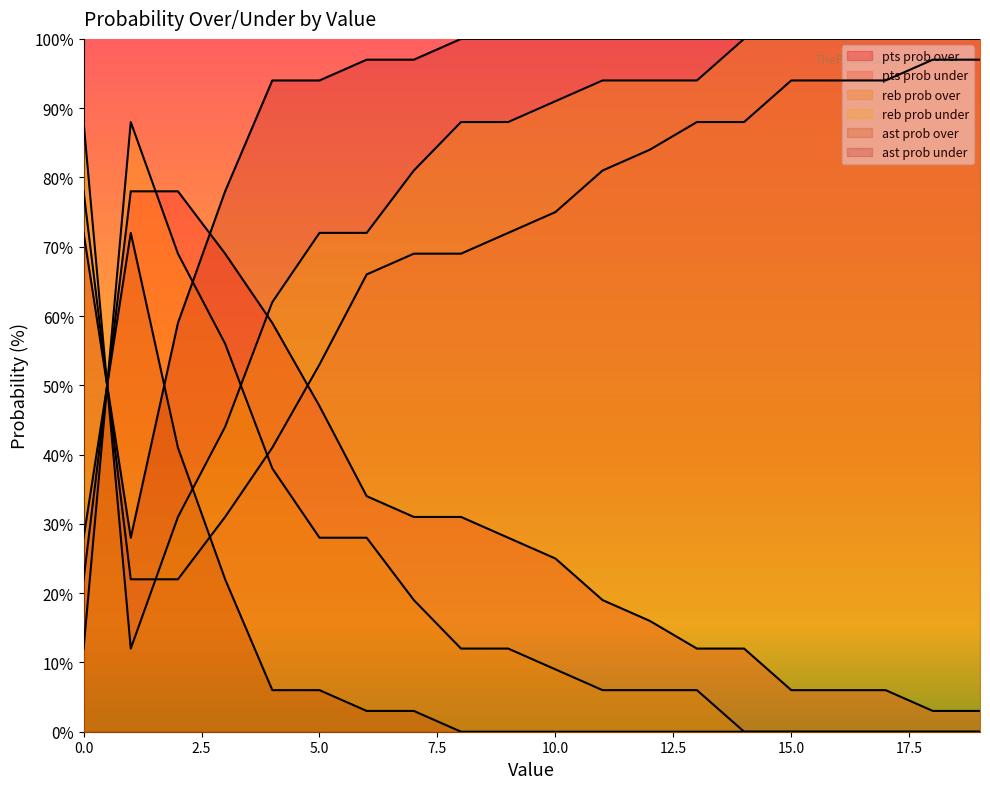

What is the lowest value of the pts prob under series?

22